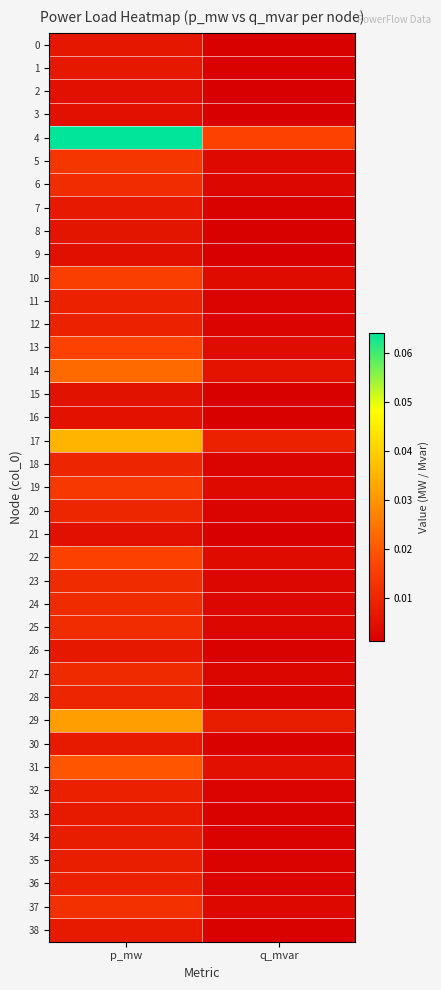

Rank the series by their maximum value, from highest to lowest.

4, 17, 29, 14, 31, 13, 22, 10, 19, 5, 37, 6, 25, 23, 24, 27, 20, 18, 28, 36, 11, 12, 32, 35, 34, 30, 33, 38, 7, 26, 1, 0, 8, 15, 16, 2, 3, 21, 9